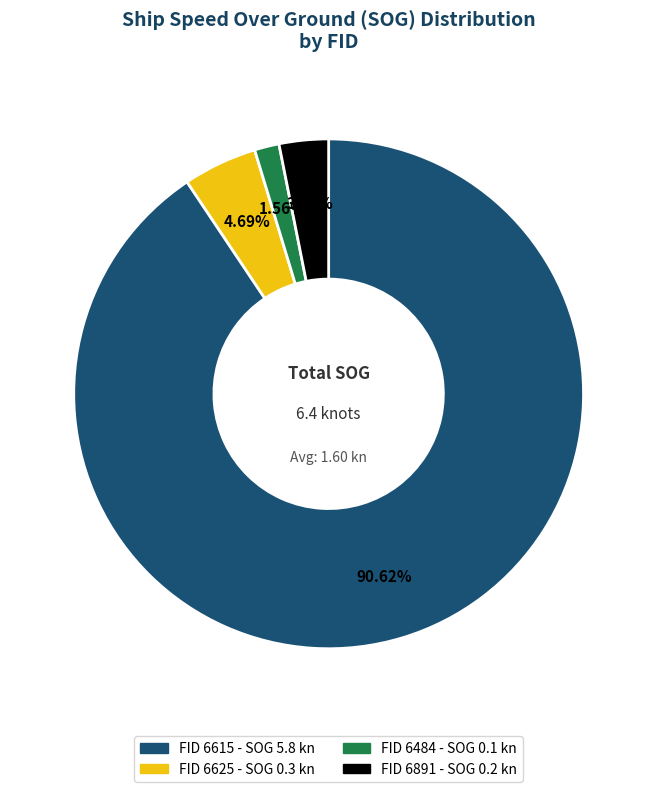

Is there a majority slice in this chart?

Yes